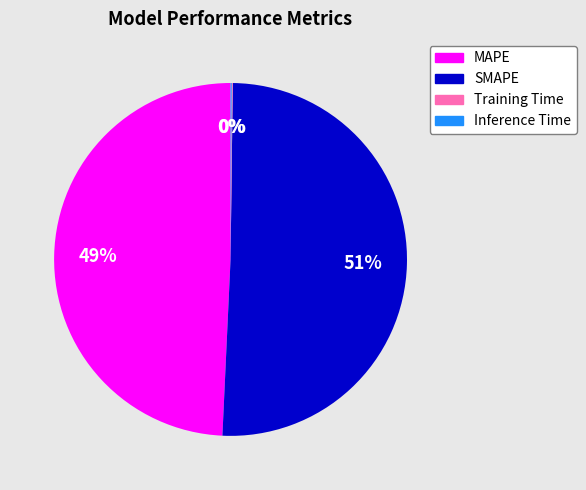

Is there a majority slice in this chart?

Yes